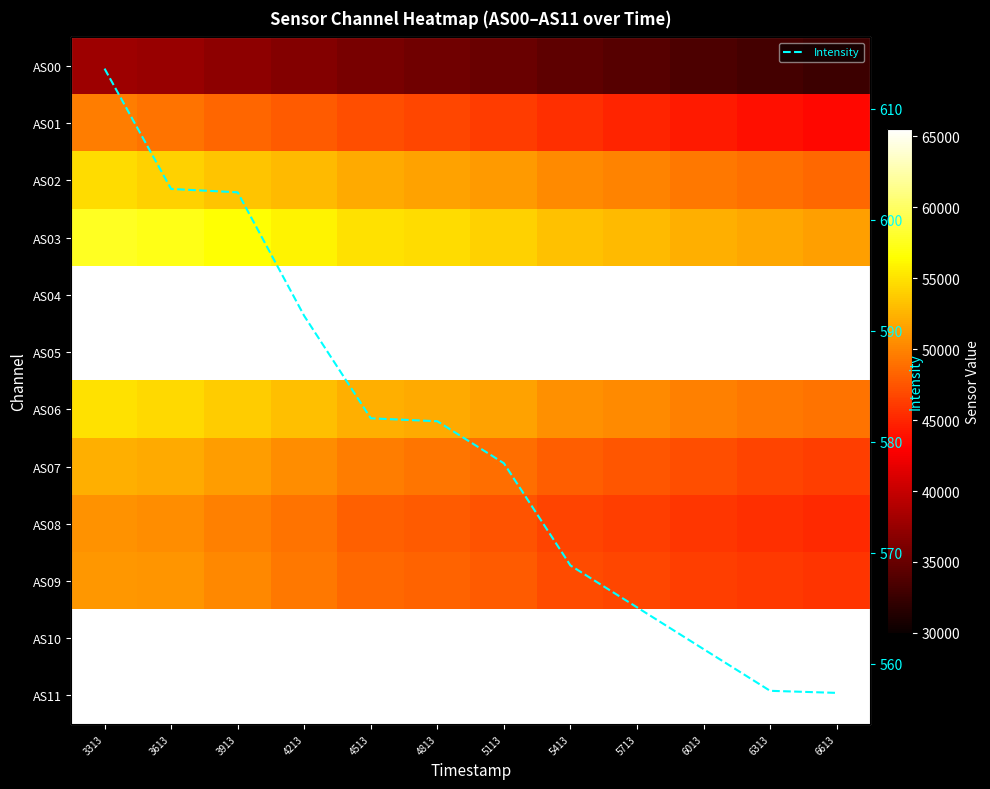

What is the lowest value of the Intensity series?

557.4